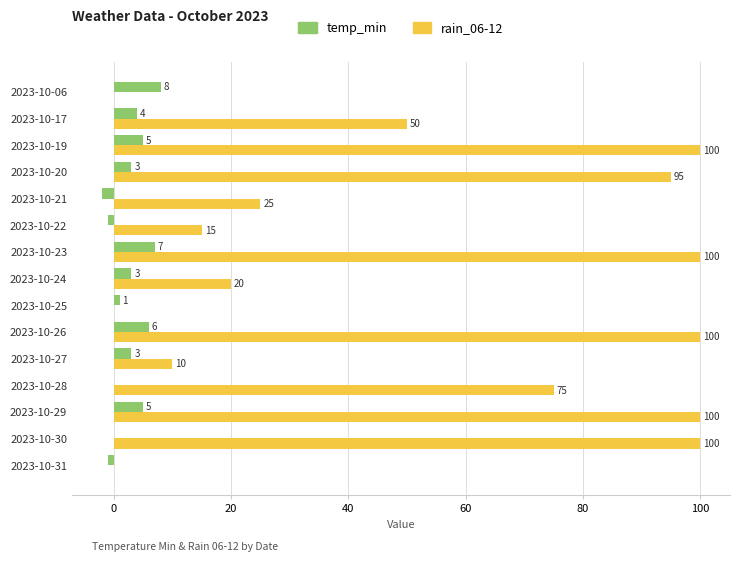

Count the number of categories in the chart.

15